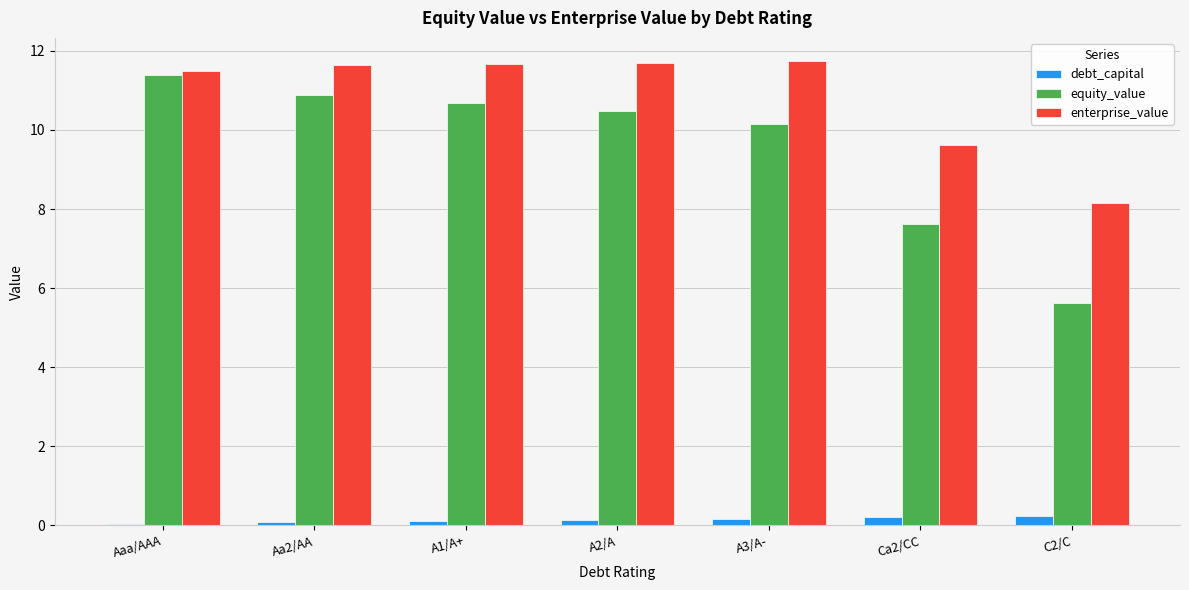

What is the sum of all equity_value values?

66.8